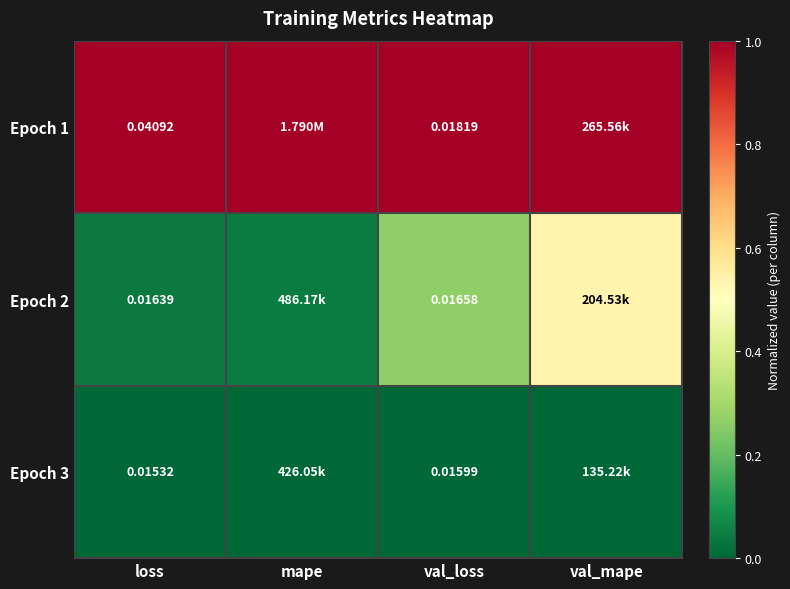

Rank the series by their maximum value, from lowest to highest.

Epoch 3, Epoch 2, Epoch 1